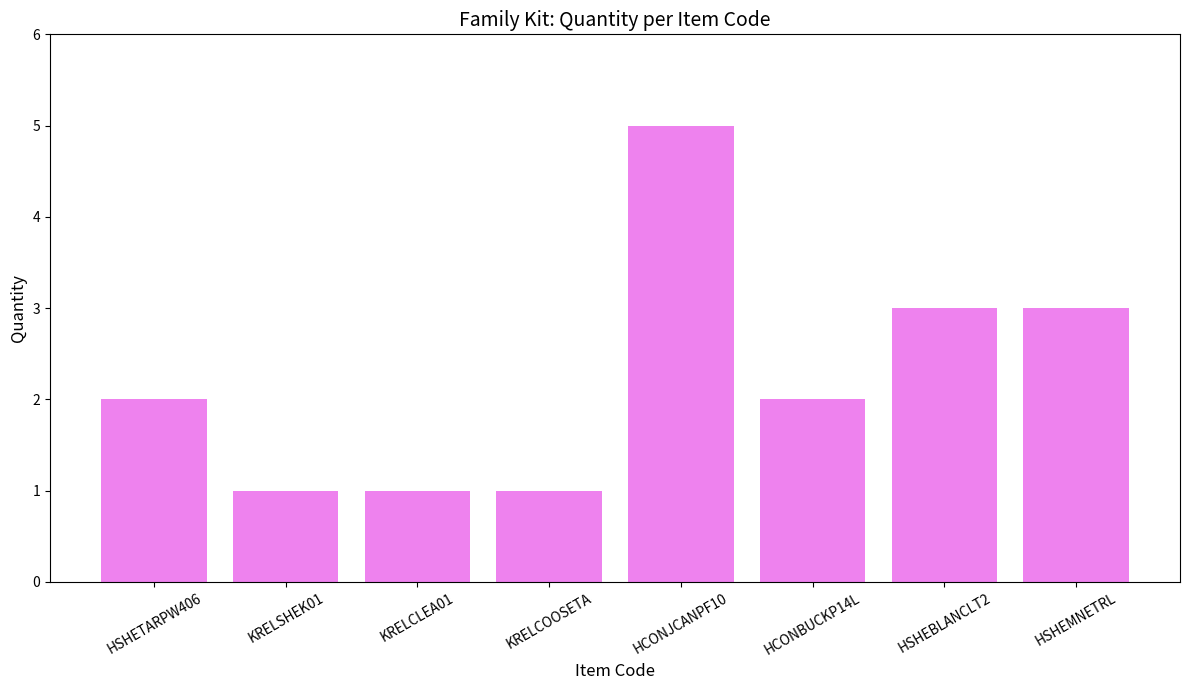

Reading right to left, what are all the values shown in this chart?

HSHEMNETRL=3	HSHEBLANCLT2=3	HCONBUCKP14L=2	HCONJCANPF10=5	KRELCOOSETA=1	KRELCLEA01=1	KRELSHEK01=1	HSHETARPW406=2